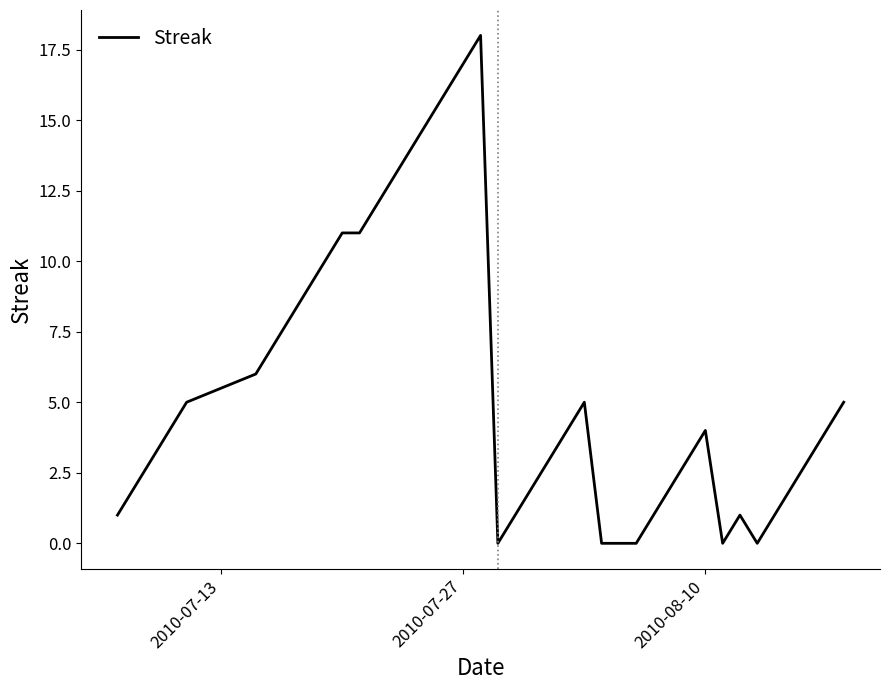

Reading right to left, what are all the values shown in this chart?

5	4	3	2	1	0	1	0	4	3	2	1	0	0	0	5	4	3	2	1	0	18	17	16	15	14	13	12	11	11	10	9	8	7	6	5	4	3	2	1